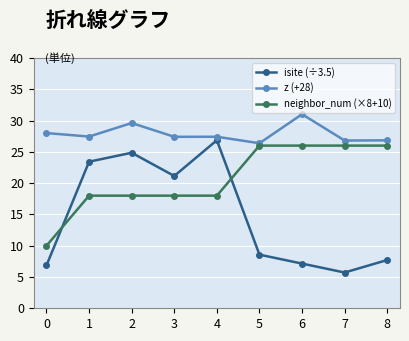

Reading right to left, extract all data points from this chart.

isite (÷3.5): 7.7	5.7	7.1	8.6	26.9	21.1	24.9	23.4	6.9
z (+28): 26.8	26.8	31.0	26.4	27.4	27.4	29.6	27.4	28.0
neighbor_num (×8+10): 26.0	26.0	26.0	26.0	18.0	18.0	18.0	18.0	10.0